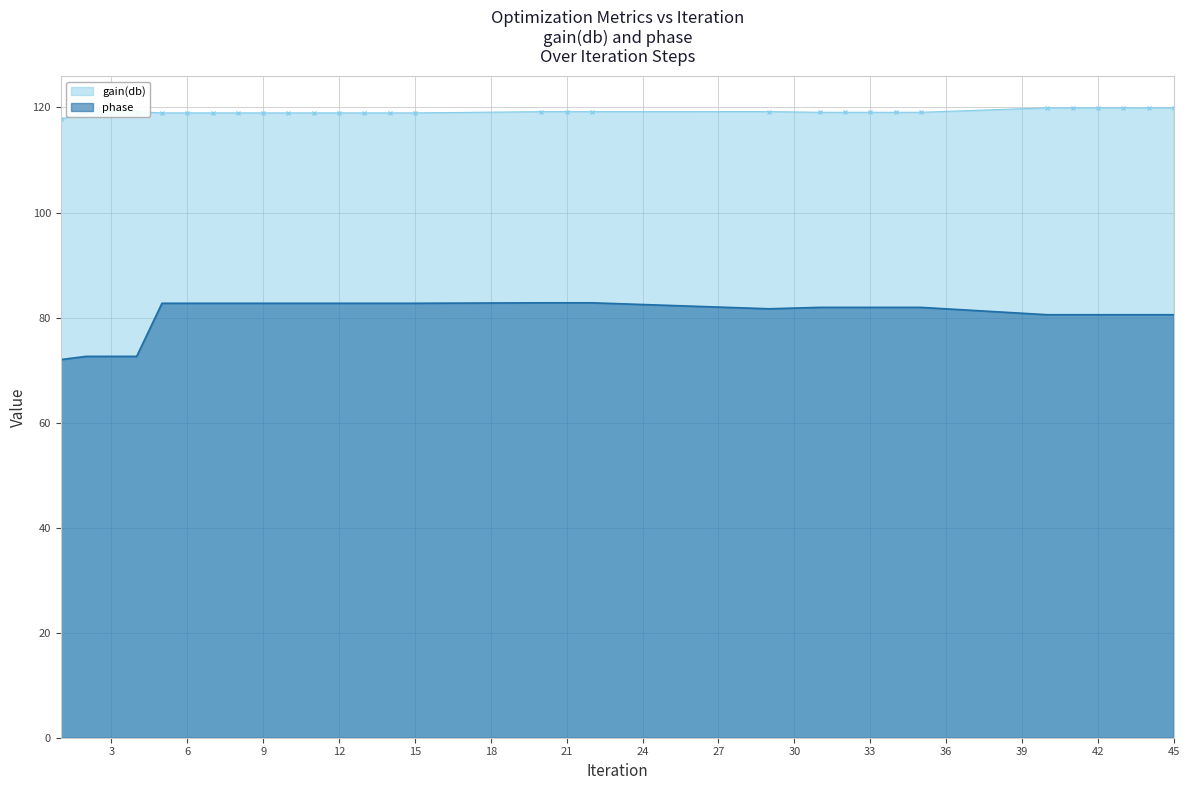

True or false: gain(db) has more than 0 interior local peaks.

True